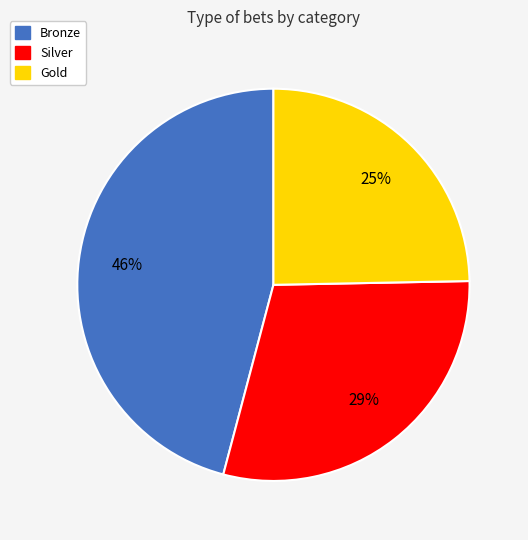

What is the smallest slice in the pie chart?

Gold